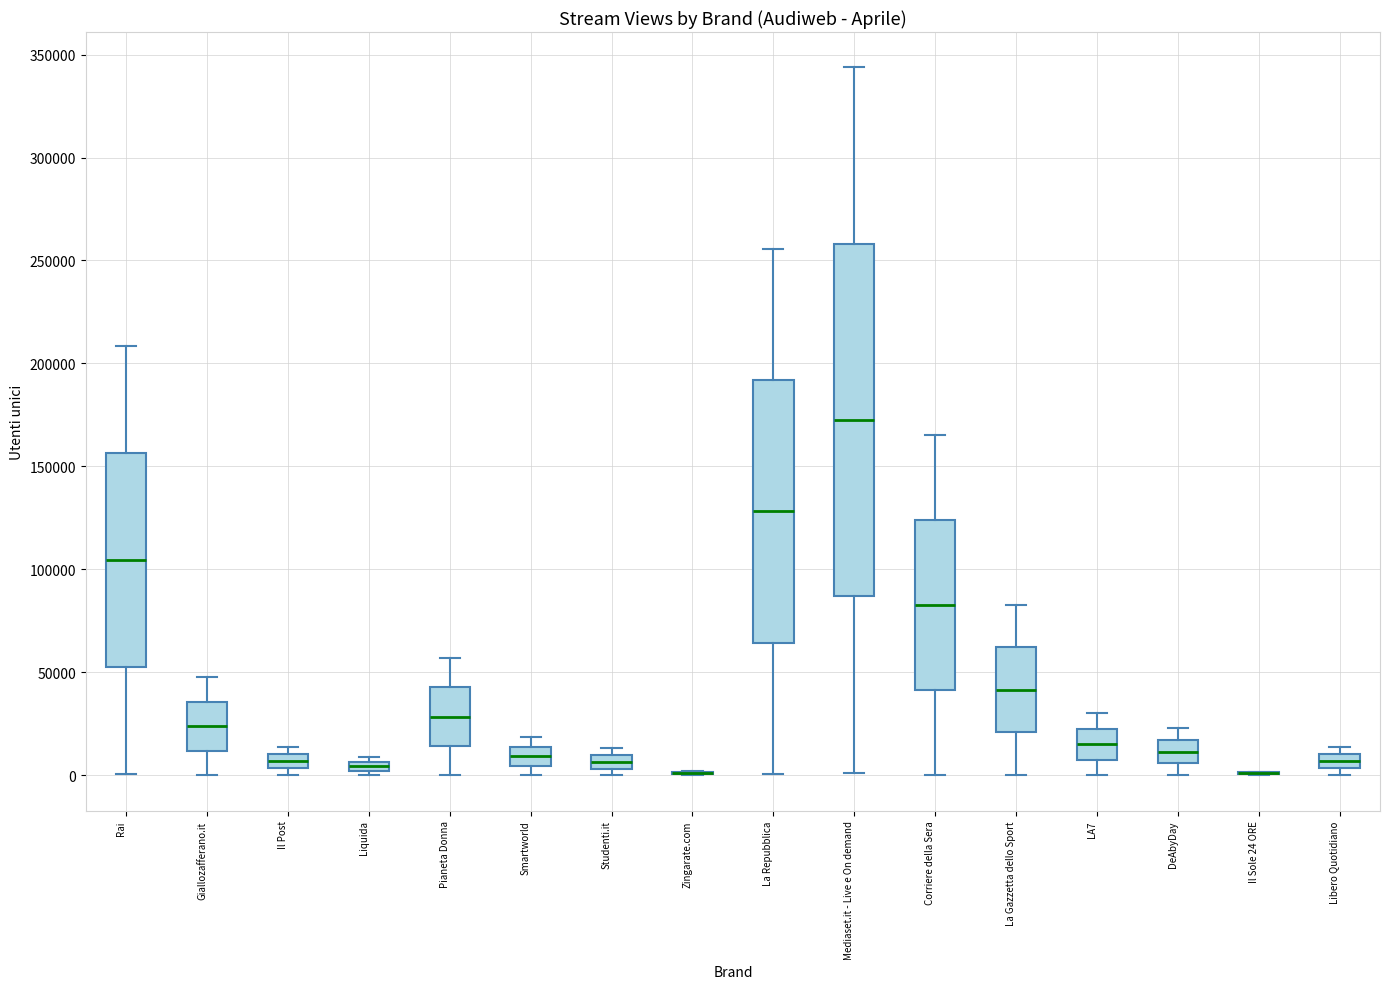

Which box is the tallest, from its lower edge to its upper edge?

Mediaset.it - Live e On demand